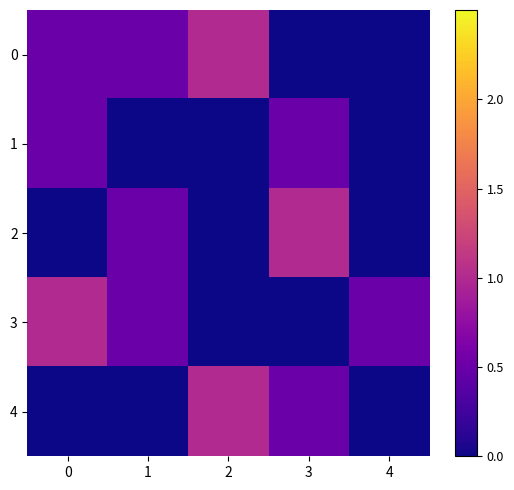

How many data points does each series have?

5